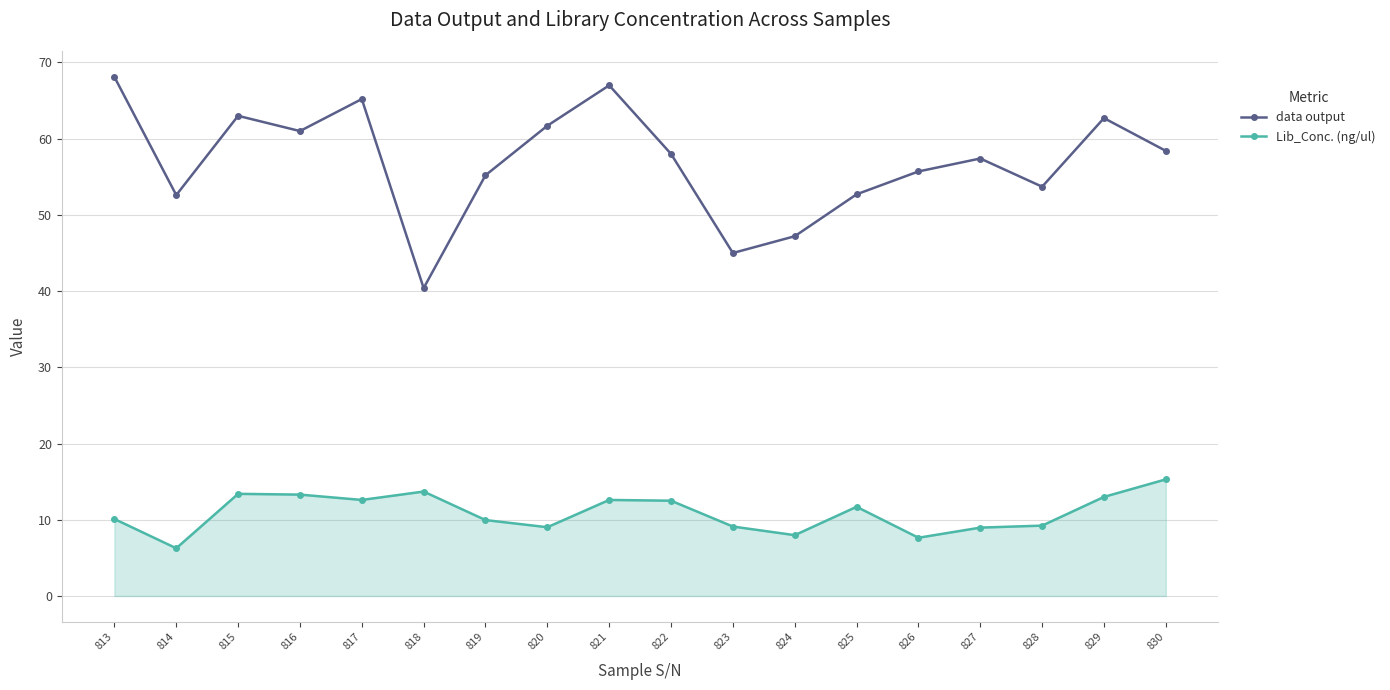

What is the sum of all Lib_Conc. (ng/ul) values?

196.4